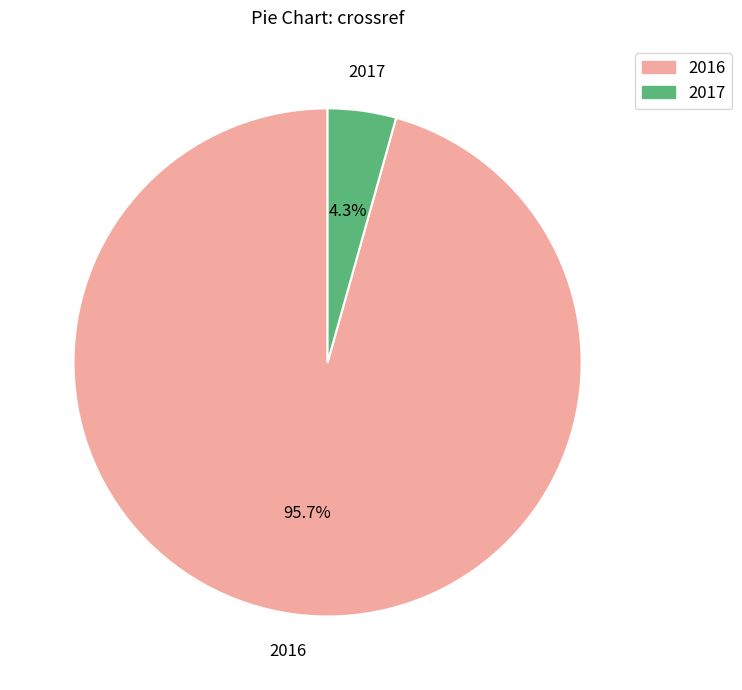

Which slice represents more than half of the pie?

2016